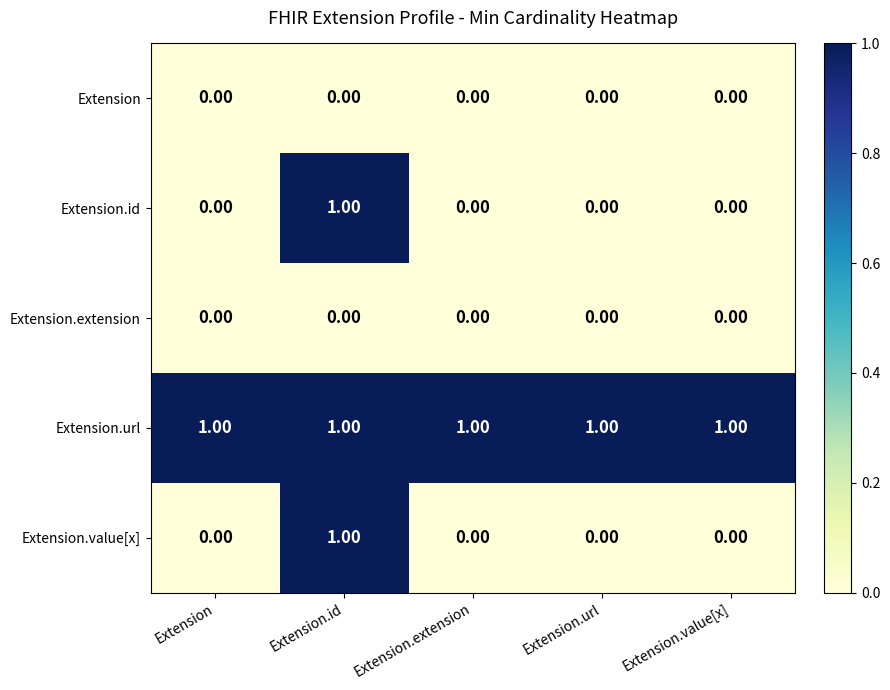

At how many categories does at least one series exceed 0?

5